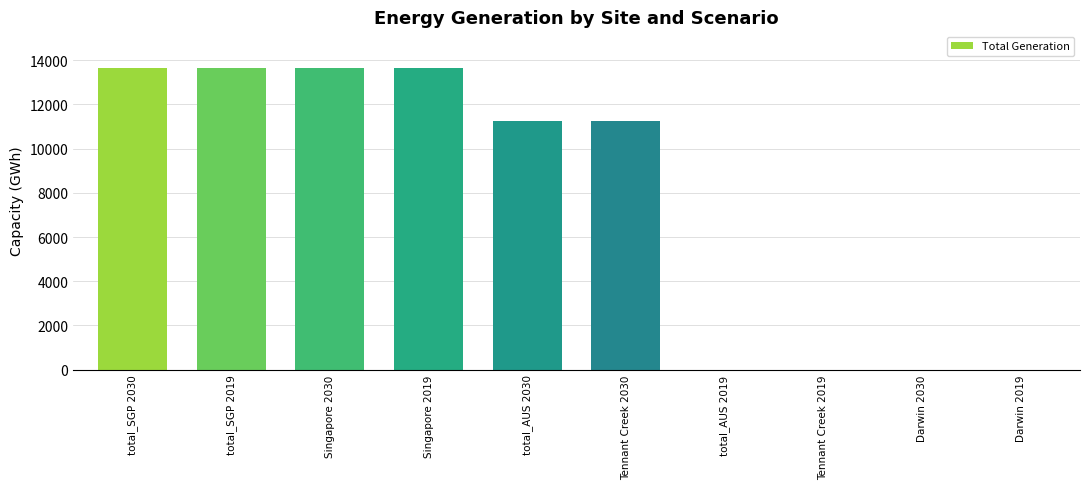

Count the number of data series in this chart.

1